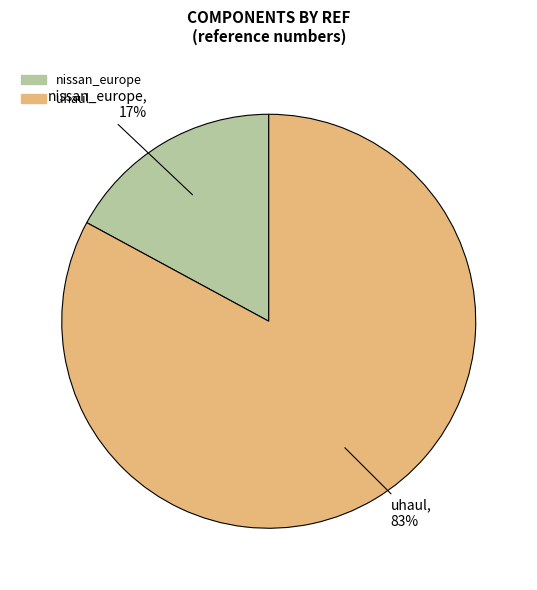

What is the largest slice in the pie chart?

uhaul